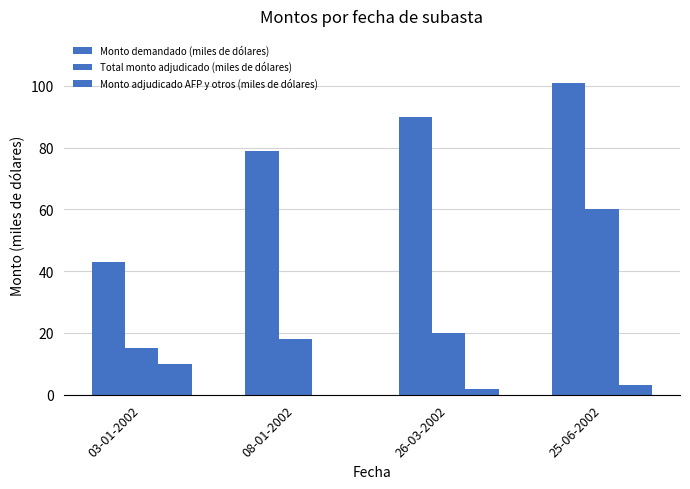

What is the sum of all Monto demandado (miles de dólares) values?

313